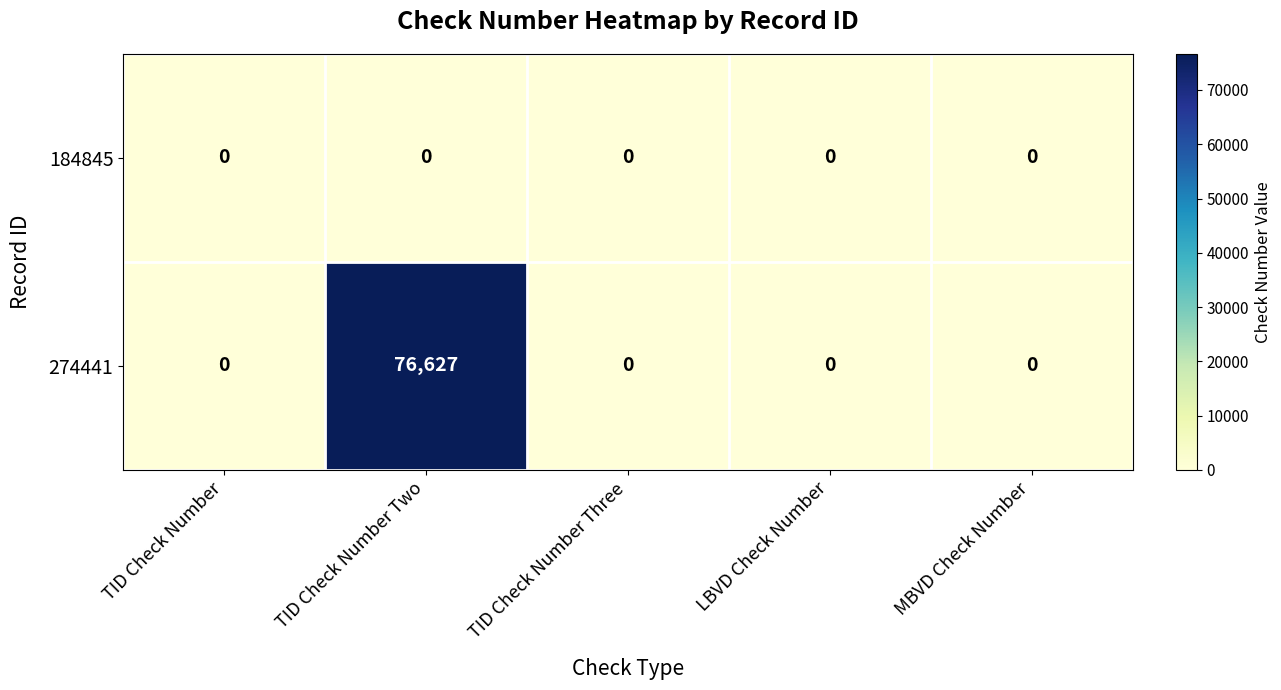

Rank the series by their average value, from lowest to highest.

184845, 274441